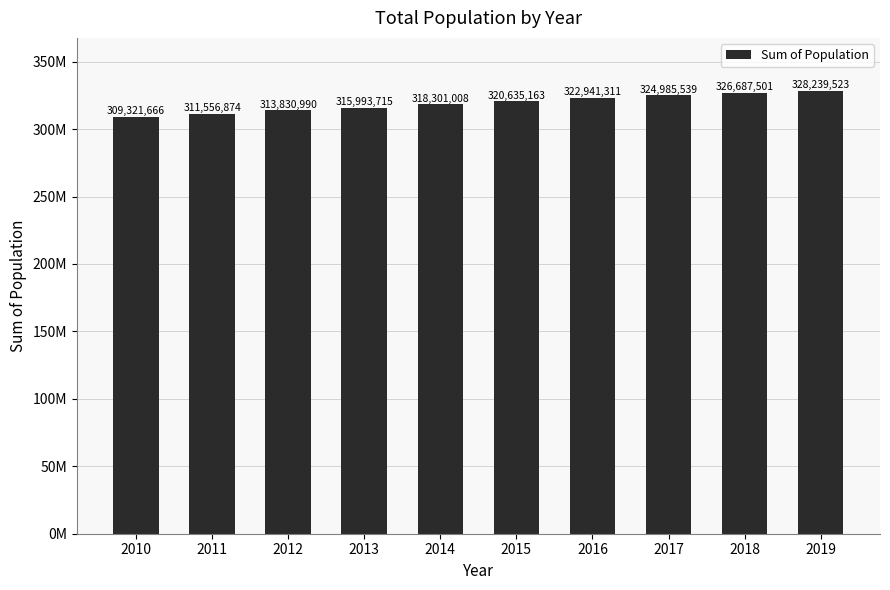

Are the bars horizontal?

No